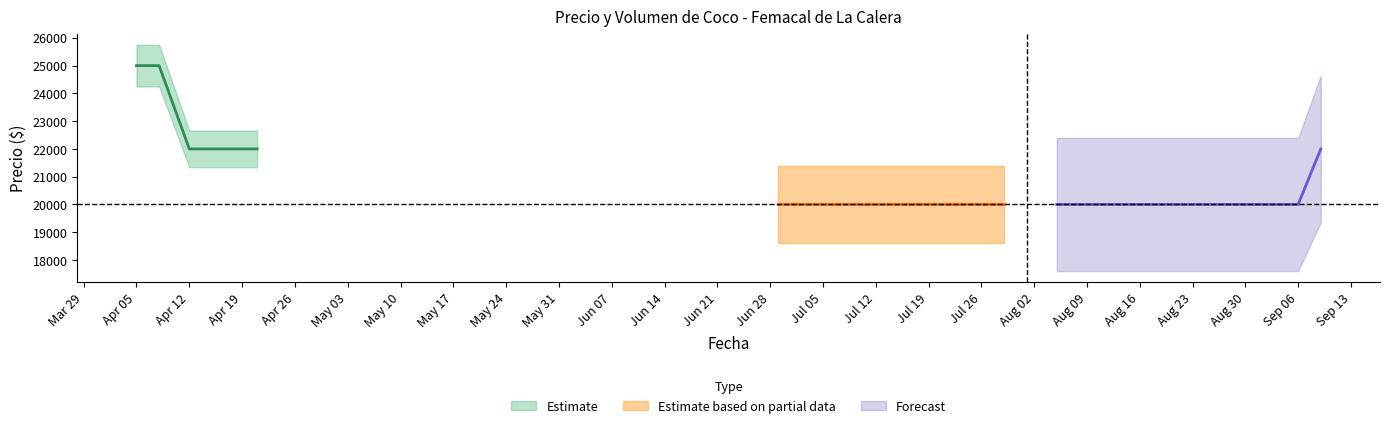

At how many categories does at least one series exceed 9507?

19